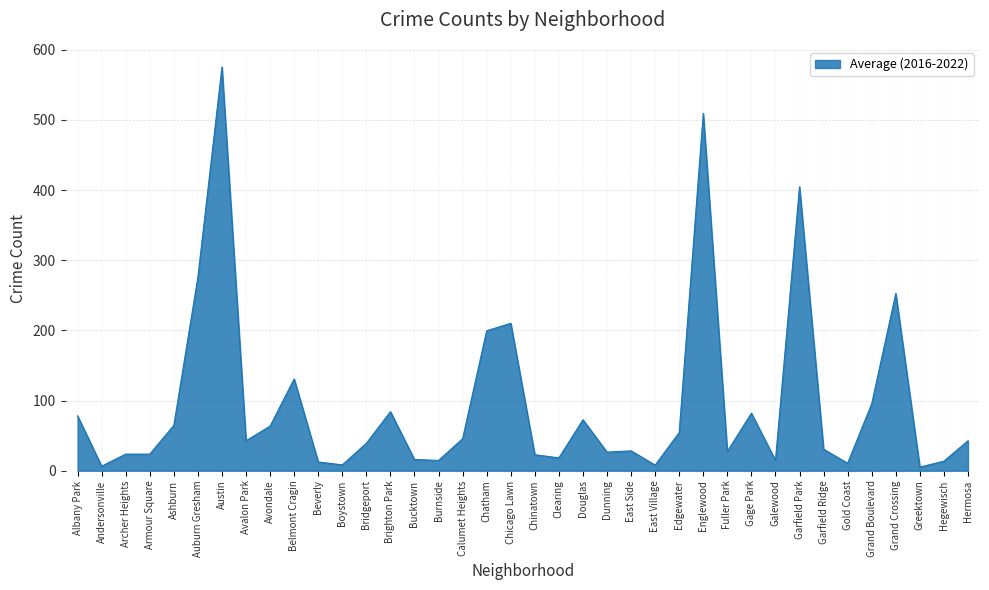

The chart shows a value of 144.0 at Grand Boulevard. True or false?

False